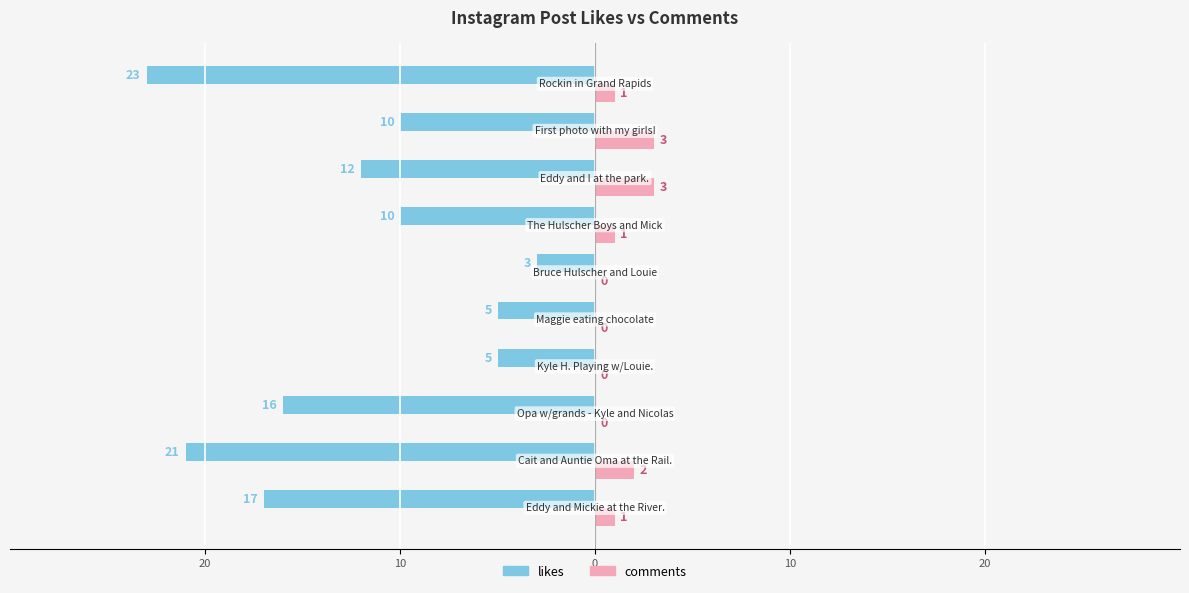

What are all the series names shown in the legend?

likes, comments